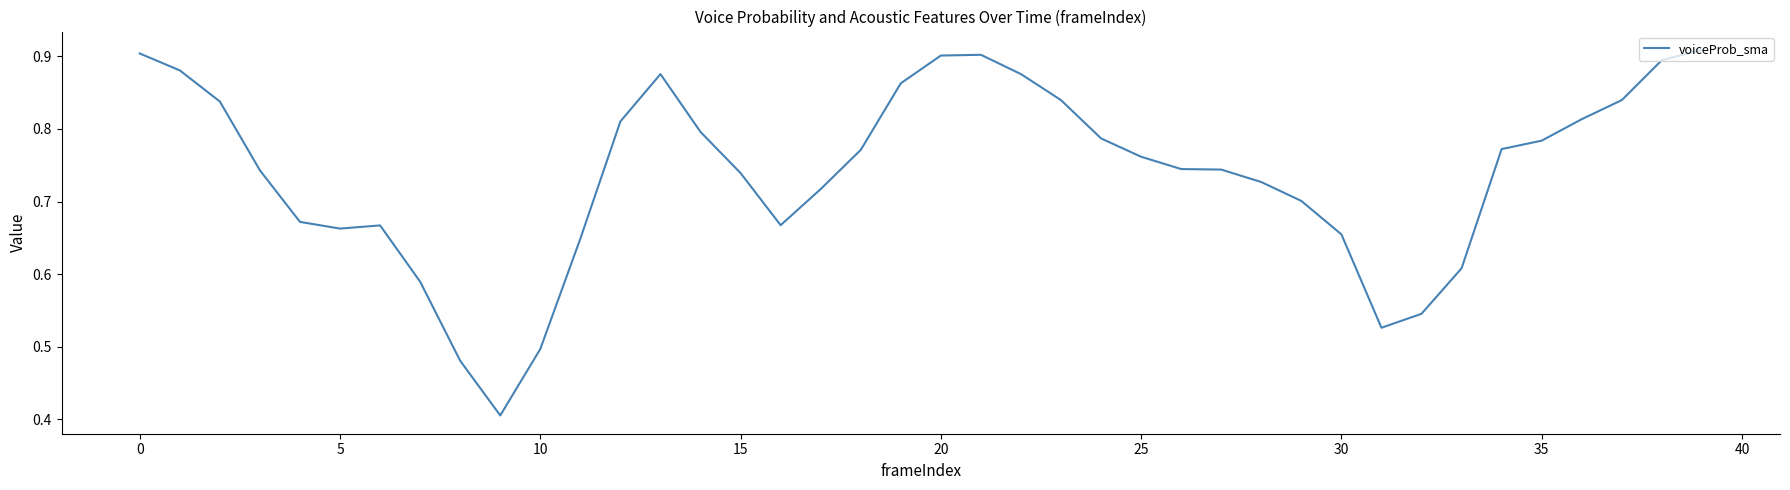

Which category has the highest value across all series?

39